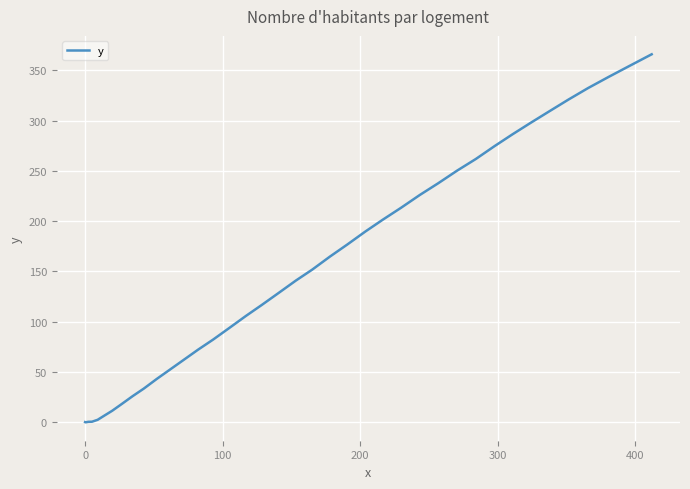

Reading left to right, transcribe all the data shown in this chart.

0.0	0.0	-0.2	0.3	0.4	2.3	6.4	11.3	18.1	25.8	33.4	43.0	52.4	61.8	72.1	82.2	93.4	105.6	116.6	128.6	140.8	151.7	164.7	176.7	189.7	201.6	213.3	226.1	237.7	250.4	261.9	274.7	286.5	298.1	309.6	321.1	332.5	343.5	354.4	366.1